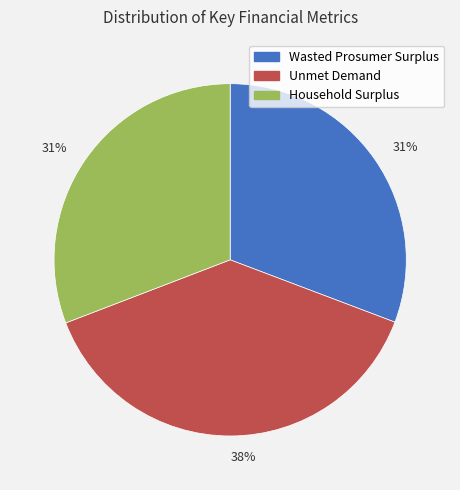

To the nearest percent, what is the average slice percentage?

33%